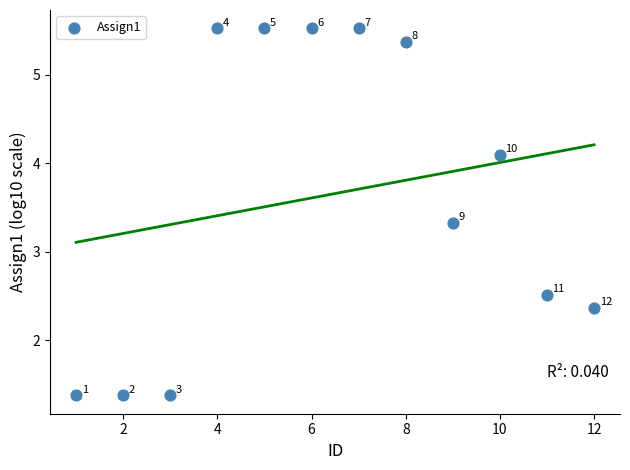

What Y value in the scatter plot is closest to 3?

3.3